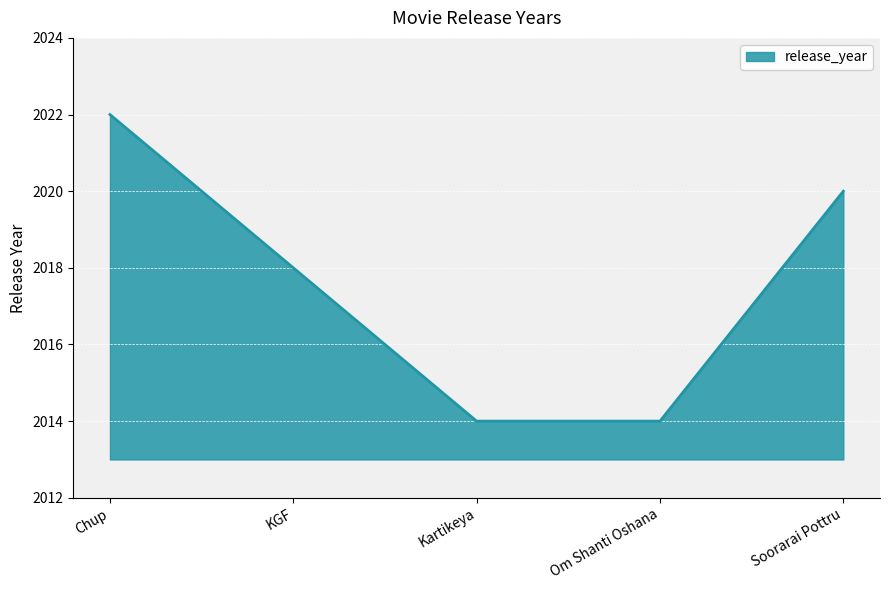

What position from the right is Om Shanti Oshana?

2